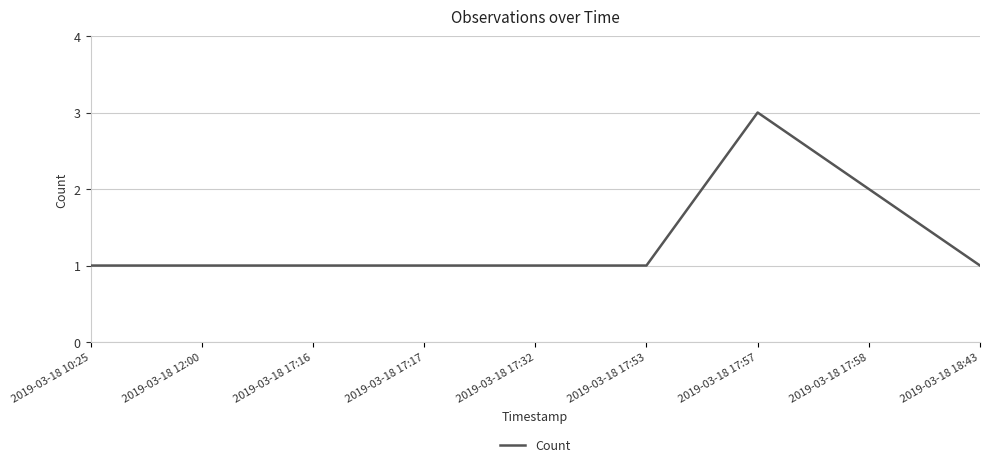

Is this an area chart (filled region under the line)?

No